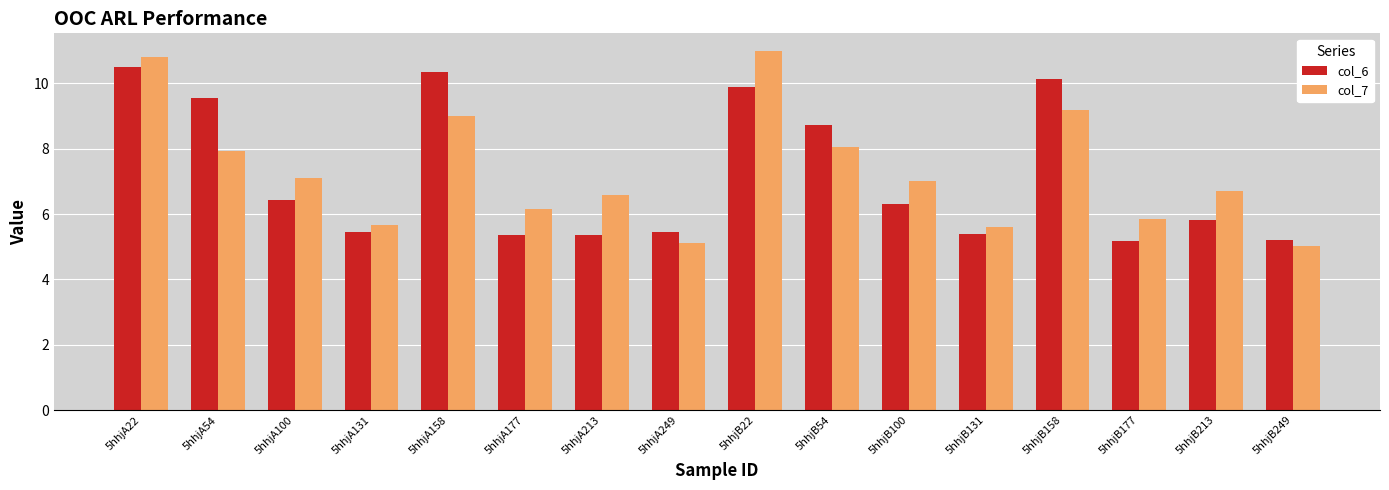

What is the label of the 7th bar from the right?

5hhjB54